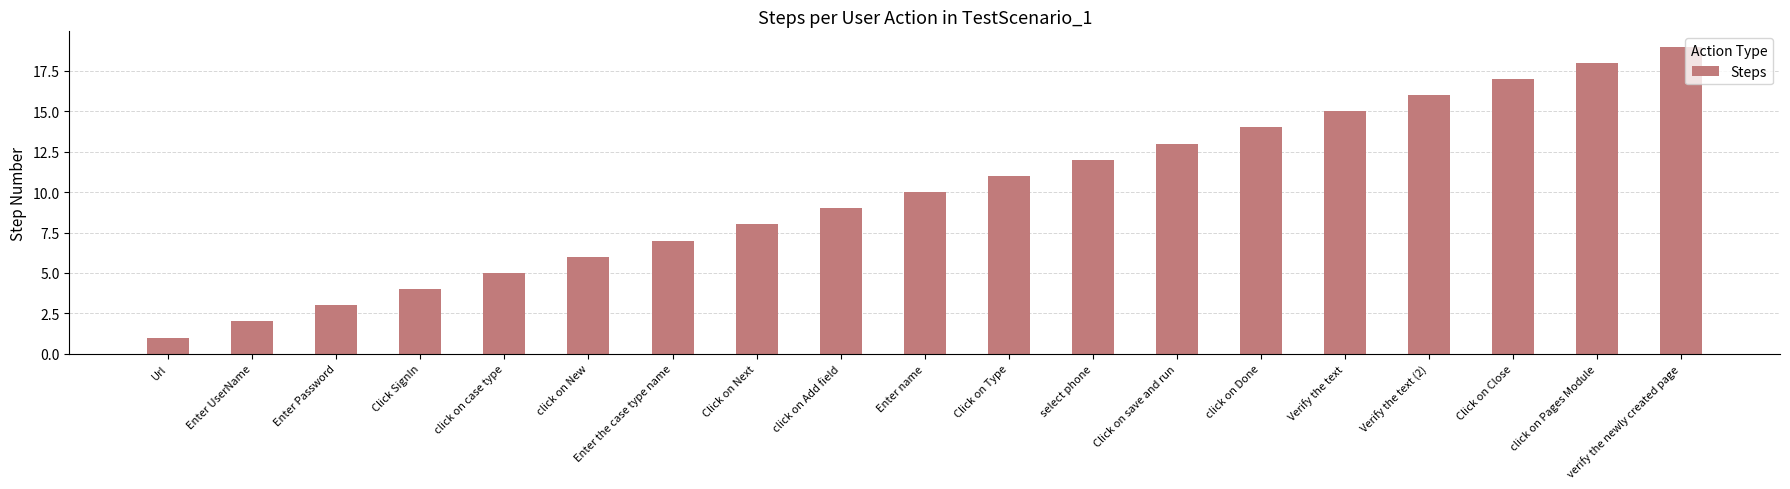

What is the minimum value shown in the chart?

1